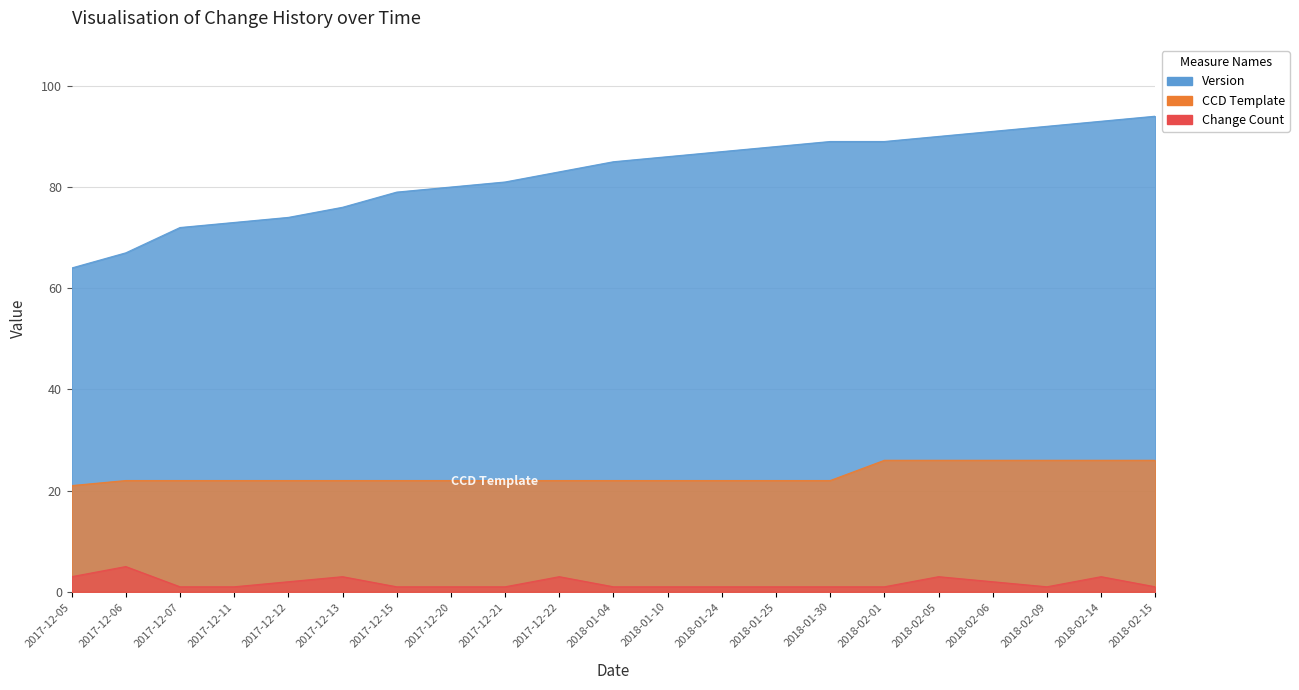

What is the label of the 13th point from the left?

2018-01-24